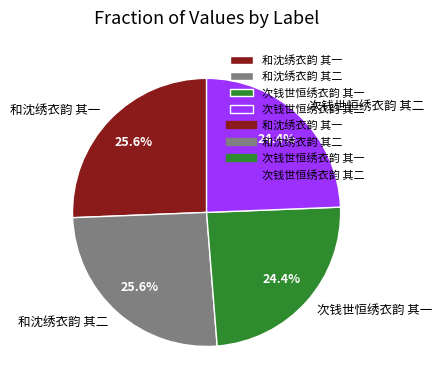

How many segments does this pie chart have?

4